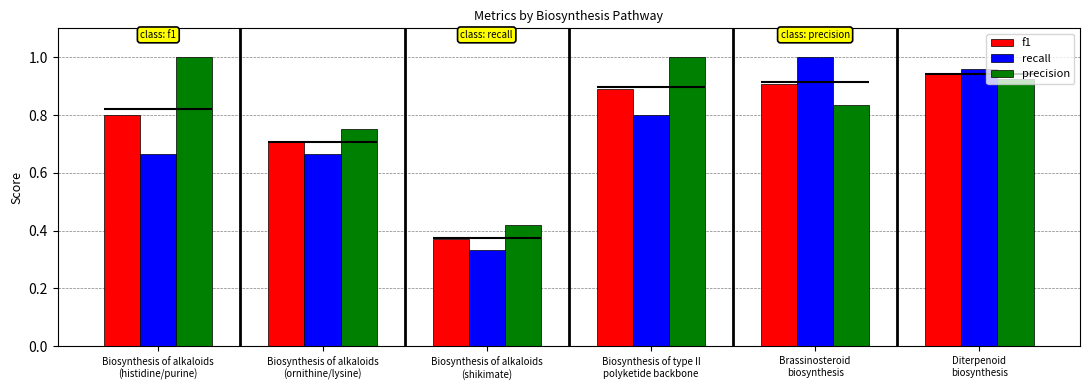

Reading left to right, what are all the values shown in this chart?

f1: 0.8	0.7	0.4	0.9	0.9	0.9
recall: 0.7	0.7	0.3	0.8	1.0	1.0
precision: 1.0	0.8	0.4	1.0	0.8	0.9